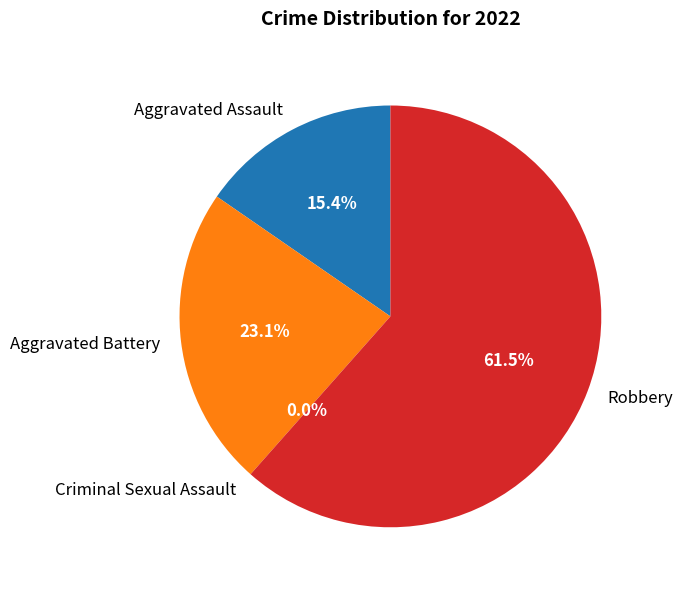

What is the change in value from Aggravated Assault to Criminal Sexual Assault?

-2